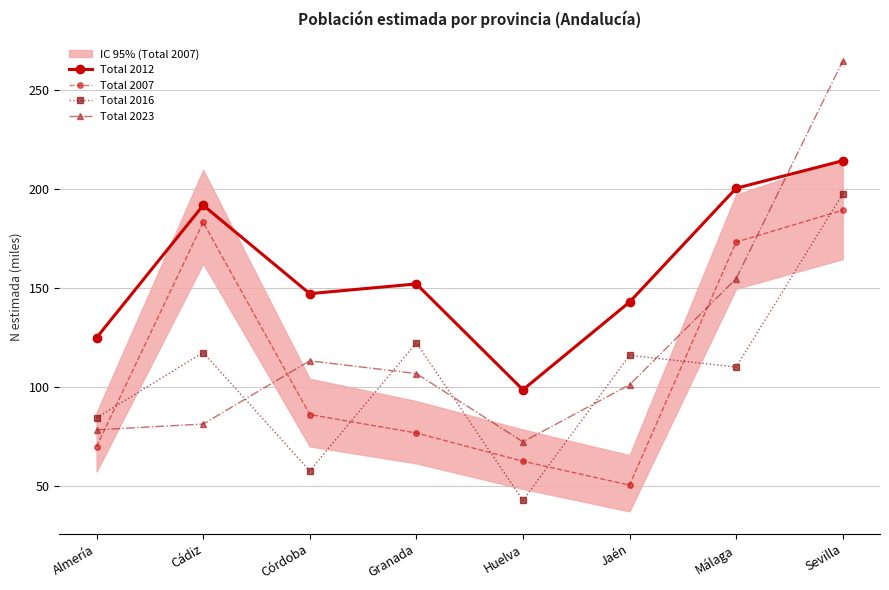

Does the chart display data point markers on the line(s)?

Yes